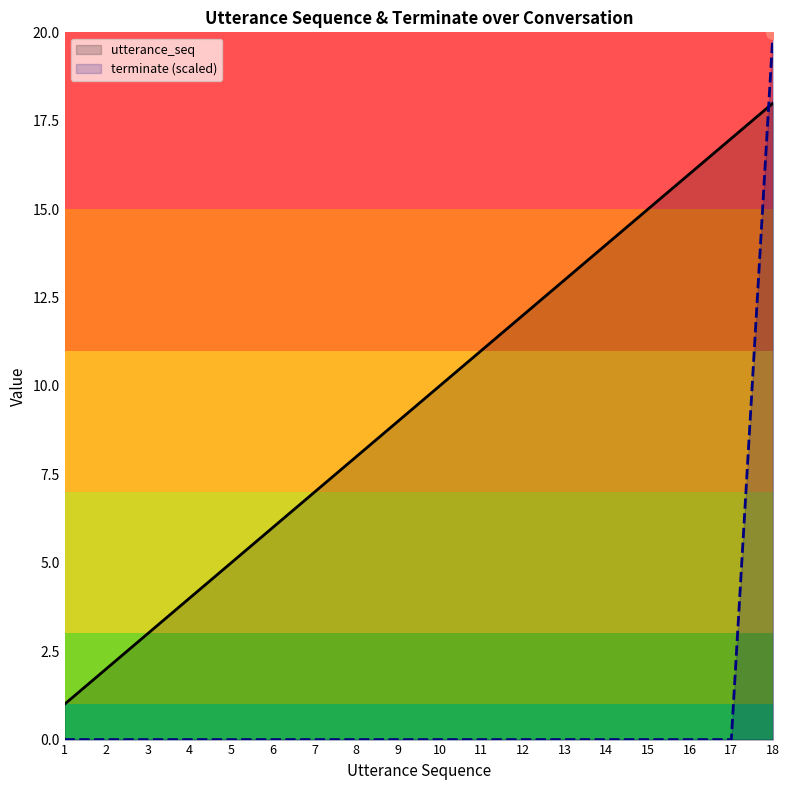

True or false: utterance_seq has a value of 1 at 1.

True